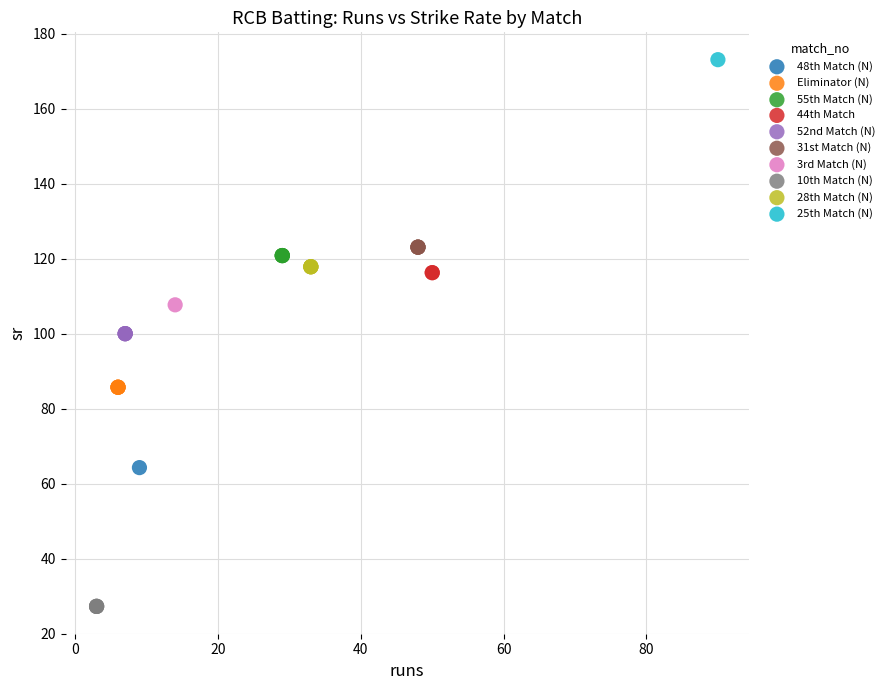

Which series reaches the minimum Y coordinate?

10th Match (N)